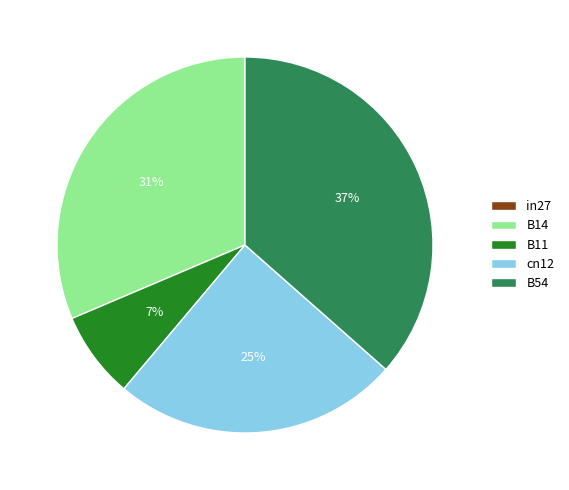

What is the largest slice in the pie chart?

B54